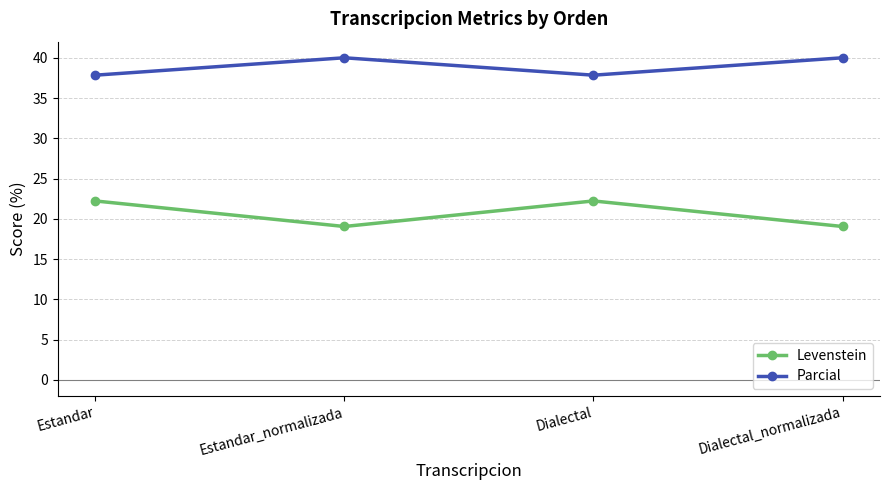

True or false: Levenstein and Parcial cross at least once.

False